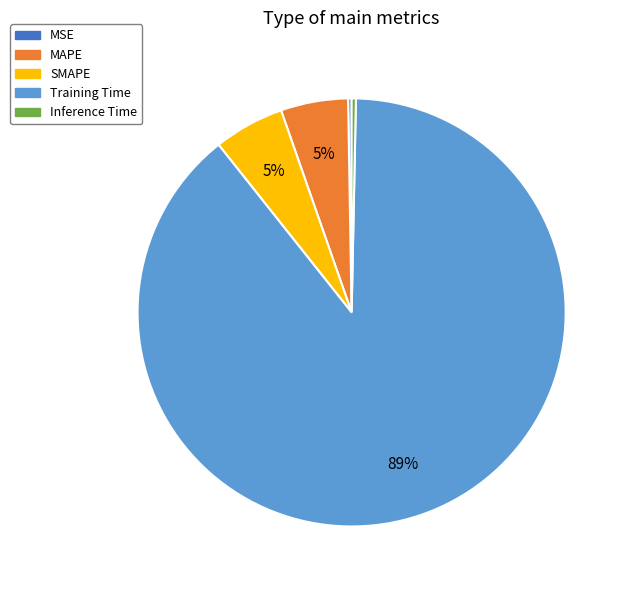

To the nearest percent, what is the average slice percentage?

20%